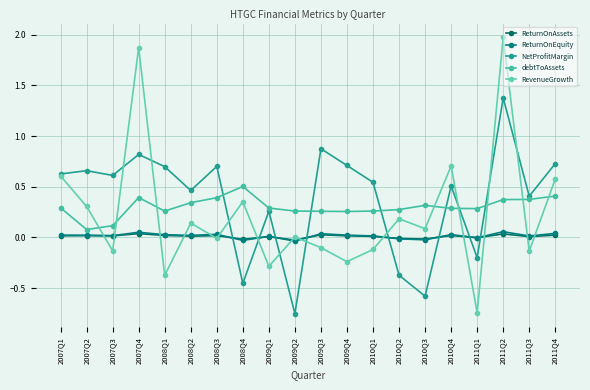

How many series are shown in this chart?

5